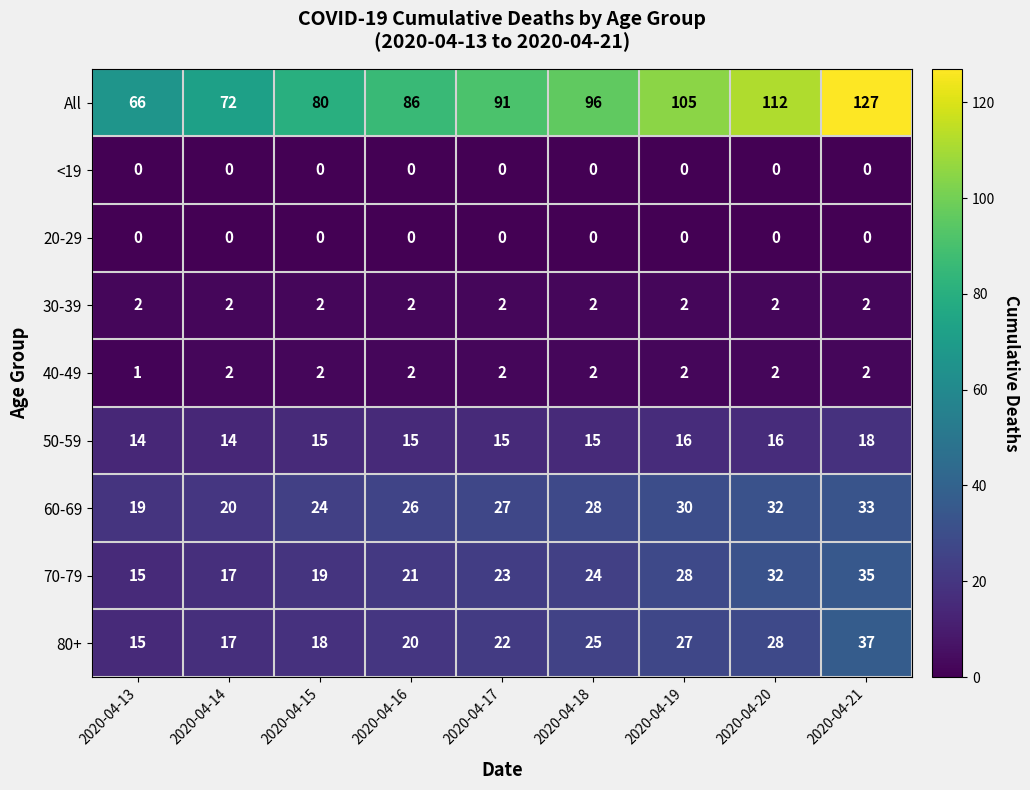

How many 40-49 values are between 2 and 3?

8